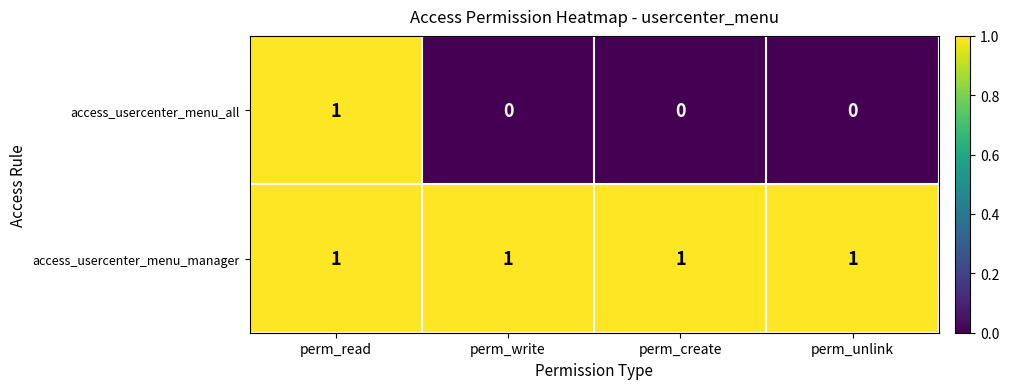

Is it true that access_usercenter_menu_manager equals 1 at perm_write?

True